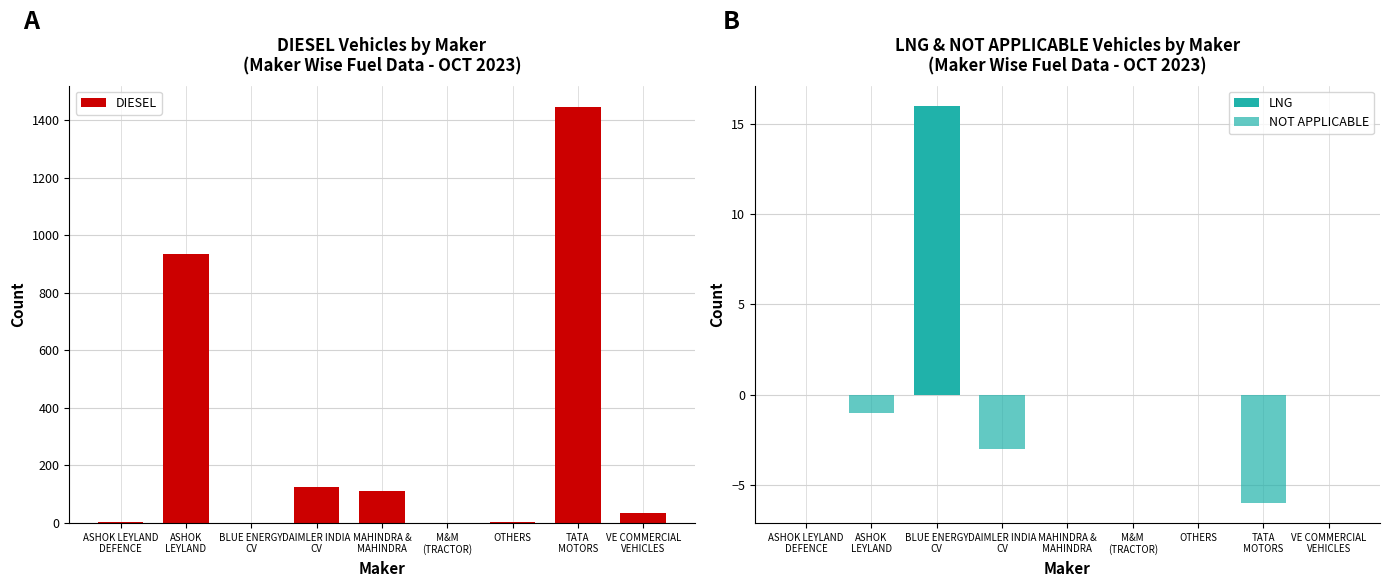

At which category is the sum across all series the highest?

TATA
MOTORS